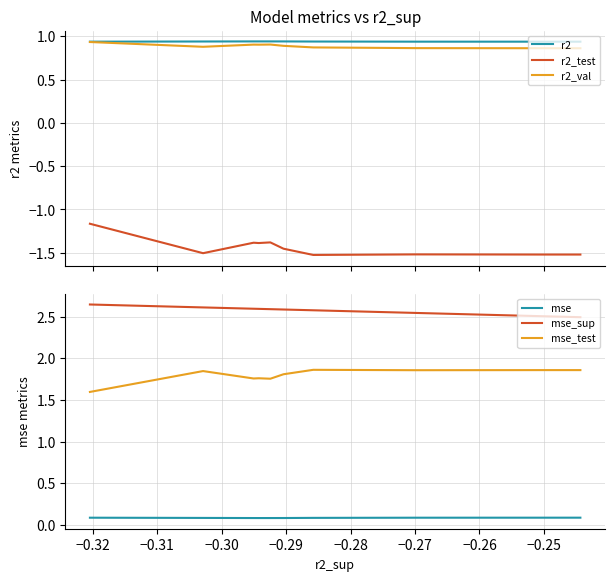

True or false: r2 has more than 1 points higher than both neighbors.

False